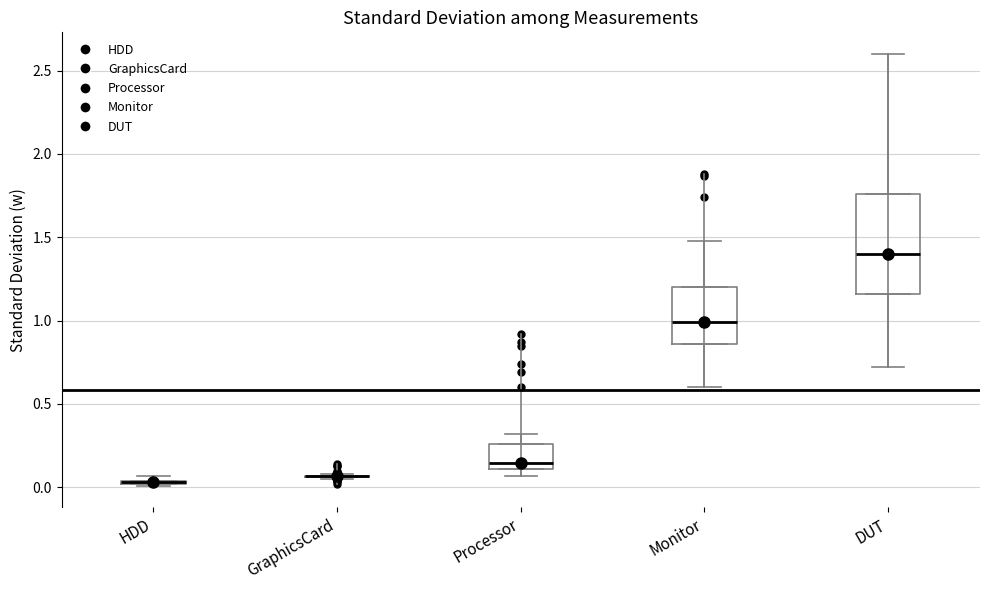

Comparing the boxes themselves (not the whiskers), which one is the tallest?

DUT